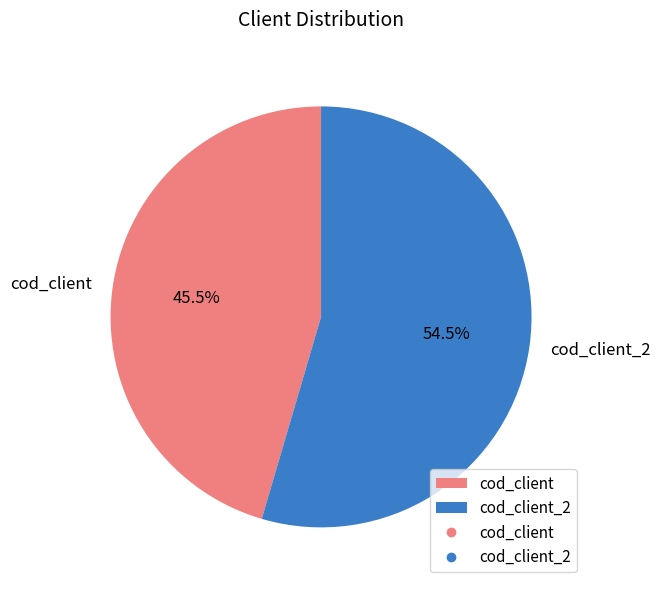

Is cod_client_2 the majority of the pie?

Yes